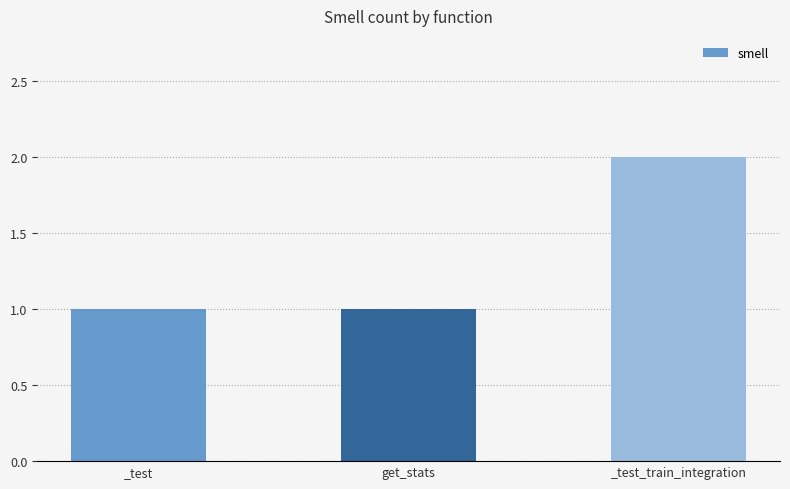

What is the label of the 2nd bar from the right?

get_stats